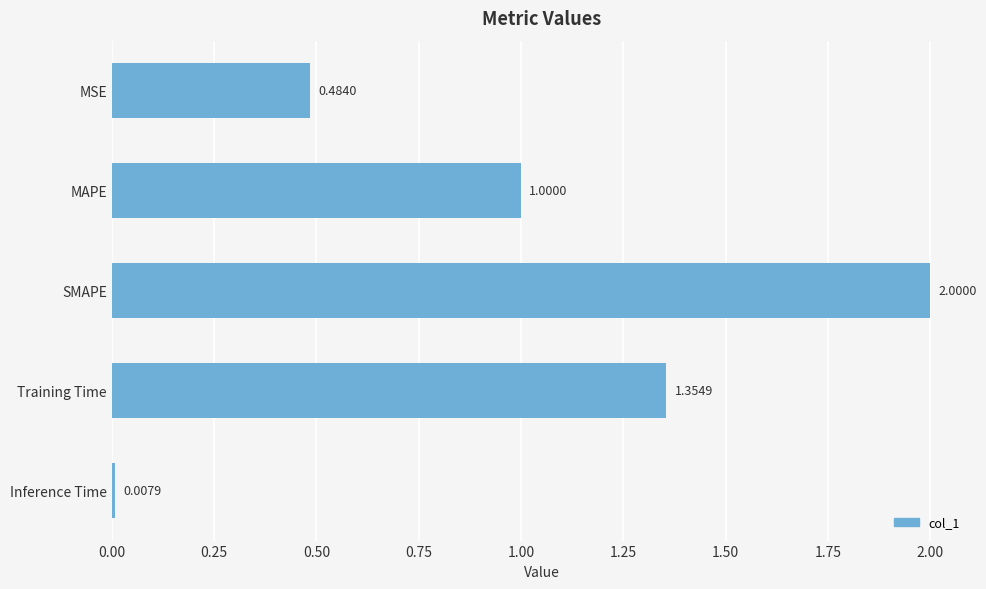

Between Inference Time and MAPE, which is larger?

MAPE